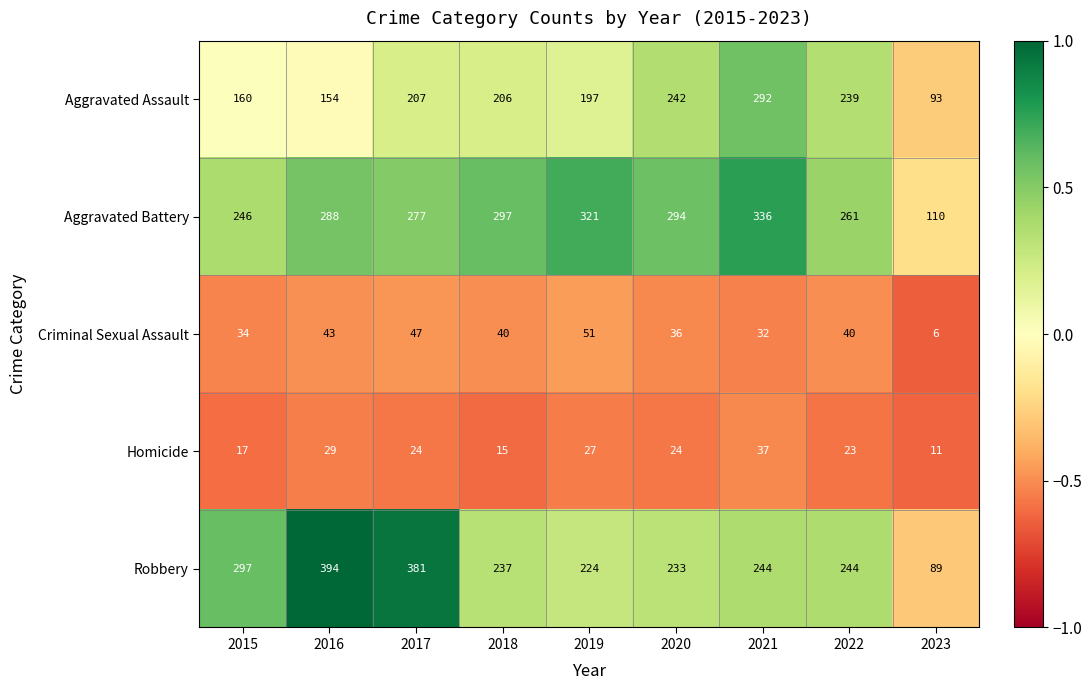

What is the sum of the Robbery values at 2020 and 2017?

614